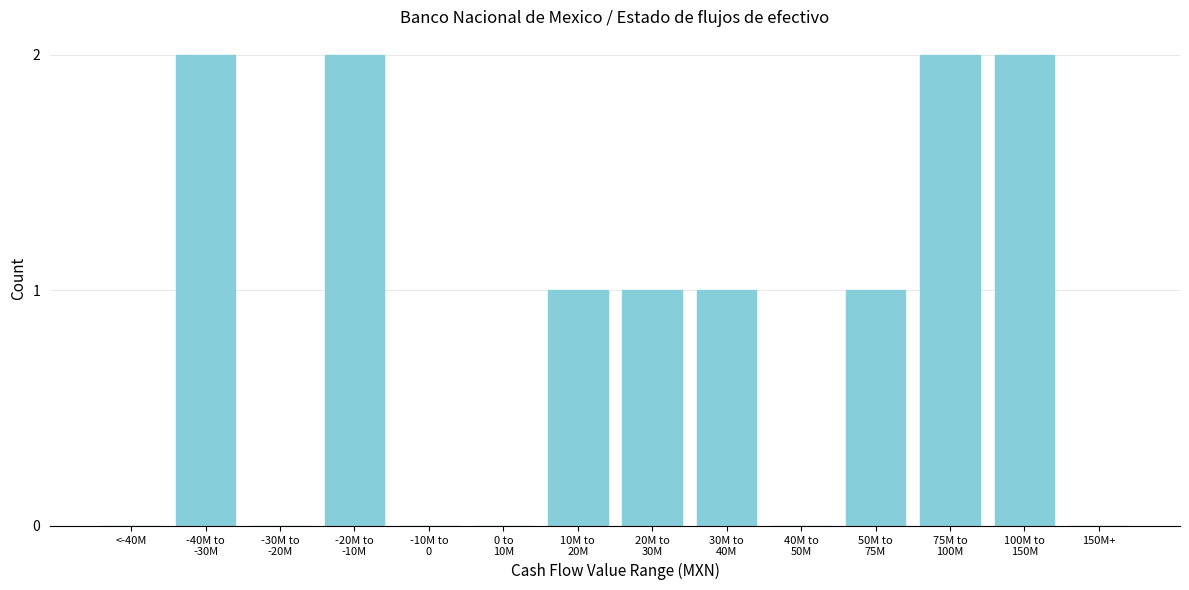

What is the sum of all values?

12